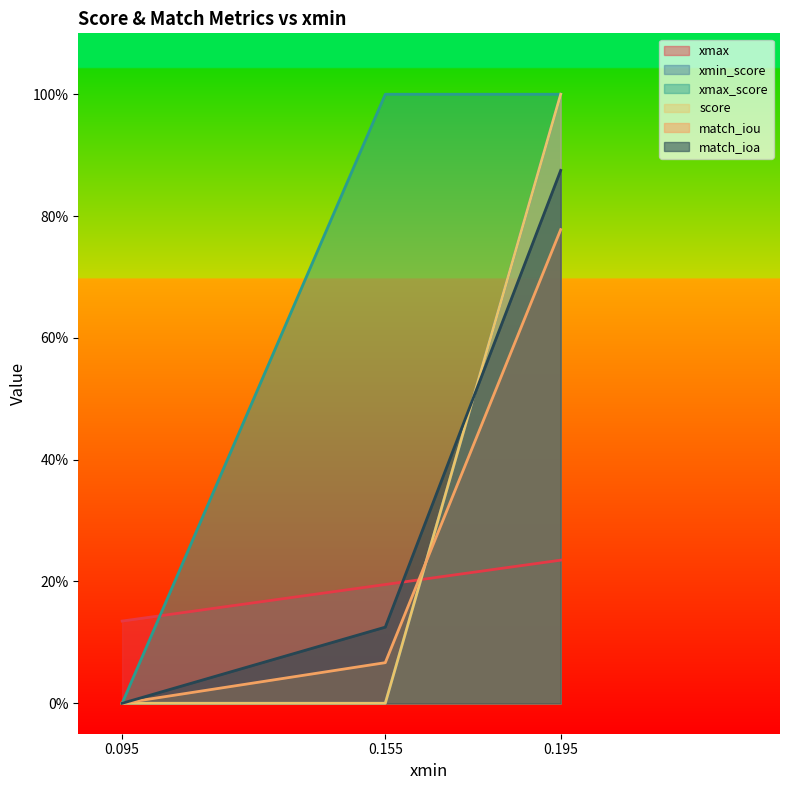

What is the total value across all series at 0.195?

4.9